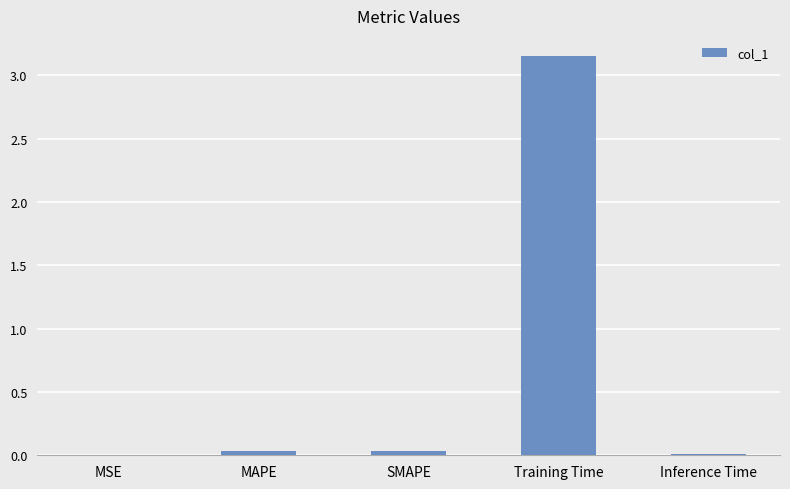

How many categories are shown in the chart?

5